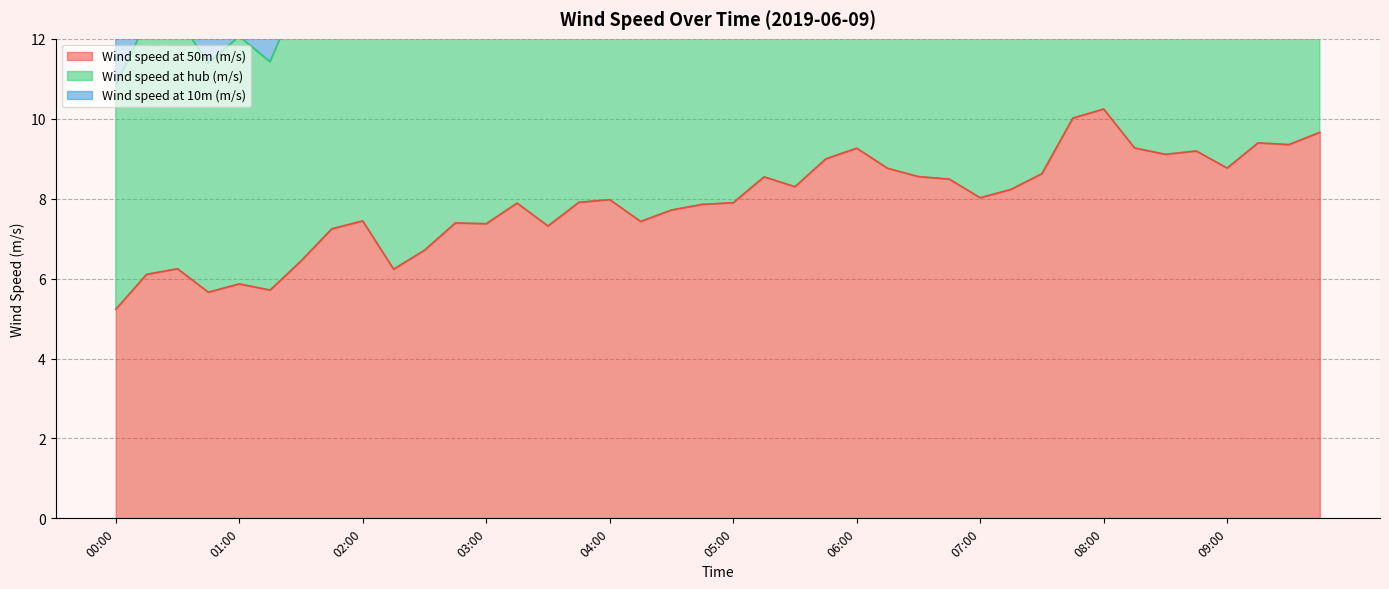

At which label does Wind speed at 50m (m/s) reach its minimum?

00:00